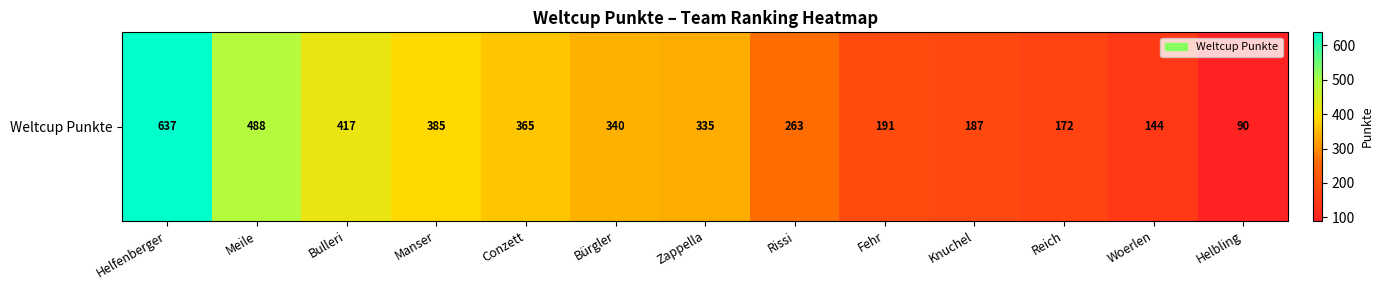

What is the sum of all values?

4014